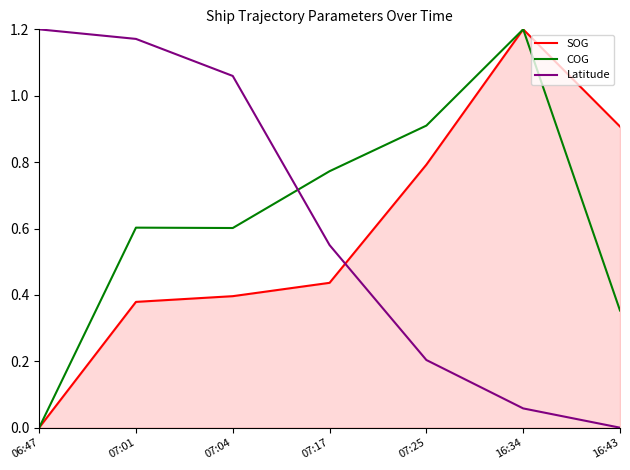

Rank the series at 07:01 from highest to lowest value.

Latitude, COG, SOG